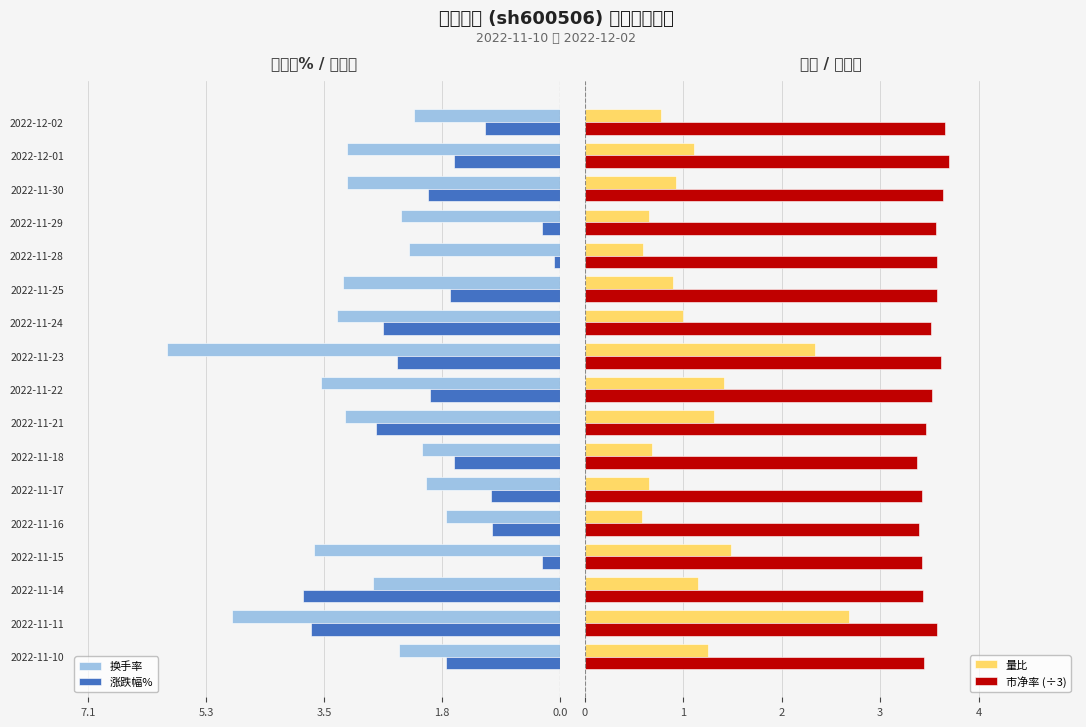

List the series in order of their peak value, highest first.

市净率 (÷3), 量比, 涨跌幅%, 换手率